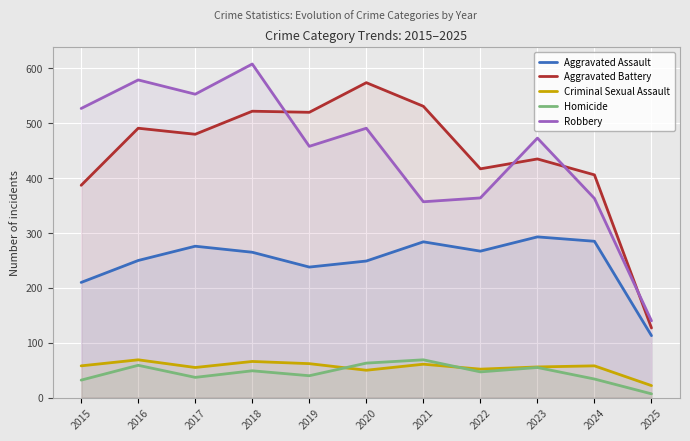

Reading right to left, list all the values displayed in this chart.

Aggravated Assault: 2025=113	2024=285	2023=293	2022=267	2021=284	2020=249	2019=238	2018=265	2017=276	2016=250	2015=210
Aggravated Battery: 2025=127	2024=406	2023=435	2022=417	2021=531	2020=574	2019=520	2018=522	2017=480	2016=491	2015=387
Criminal Sexual Assault: 2025=22	2024=58	2023=56	2022=52	2021=61	2020=50	2019=62	2018=66	2017=55	2016=69	2015=58
Homicide: 2025=7	2024=34	2023=55	2022=47	2021=69	2020=63	2019=40	2018=49	2017=37	2016=59	2015=32
Robbery: 2025=140	2024=363	2023=473	2022=364	2021=357	2020=491	2019=458	2018=608	2017=553	2016=579	2015=527